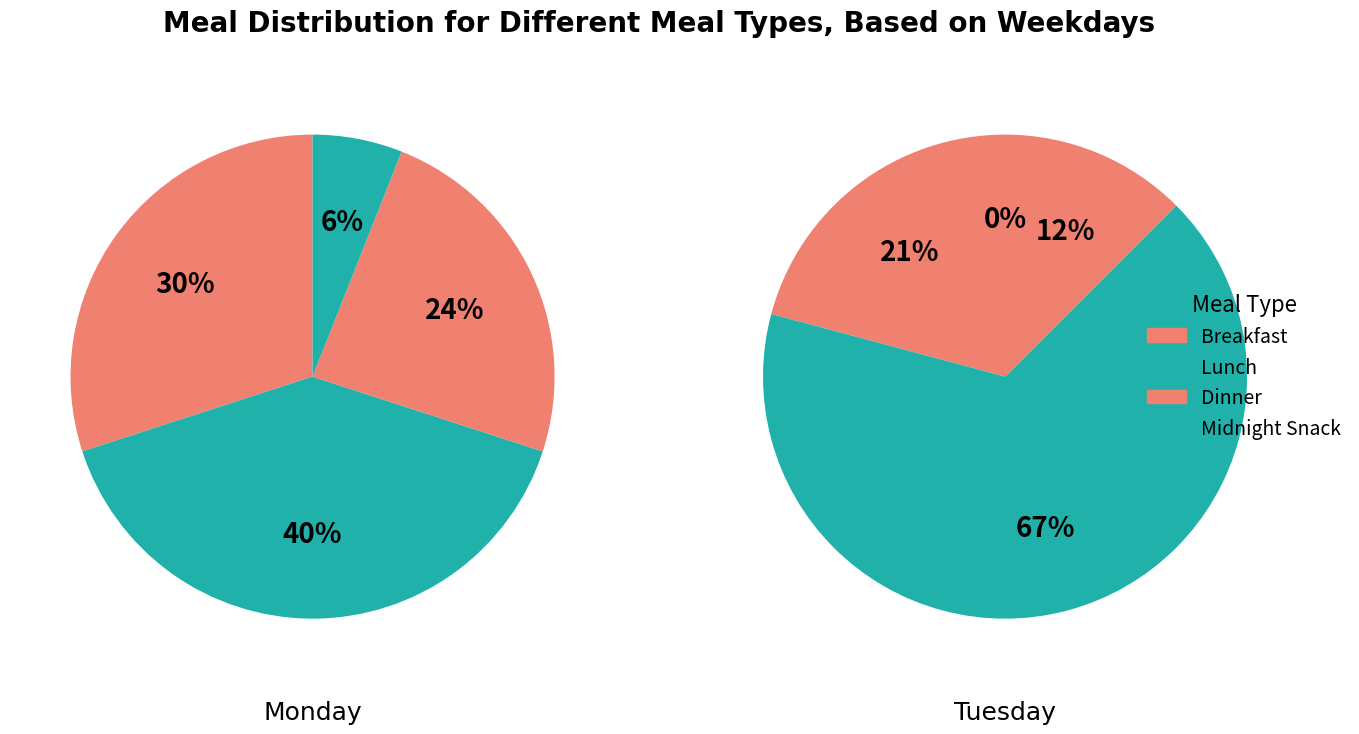

How many slices are in this pie chart?

4